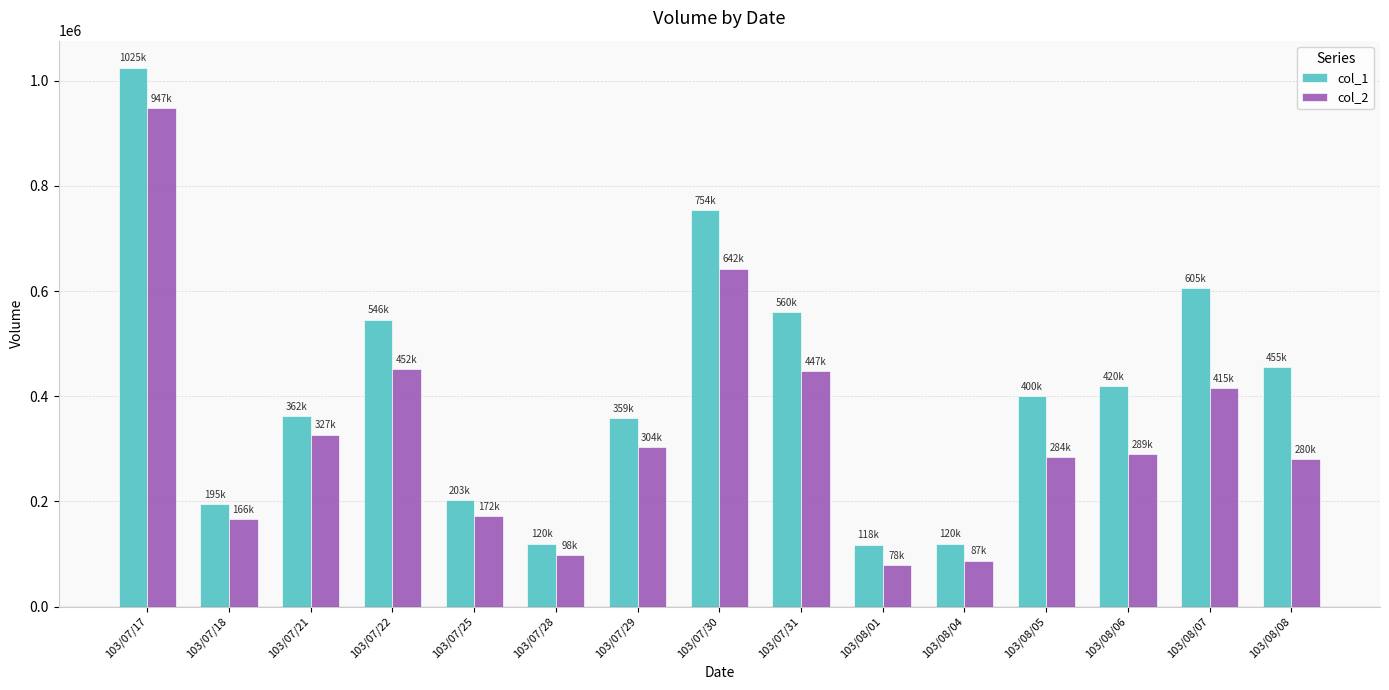

What is the spread (max minus min) of values at 103/08/04?

32400